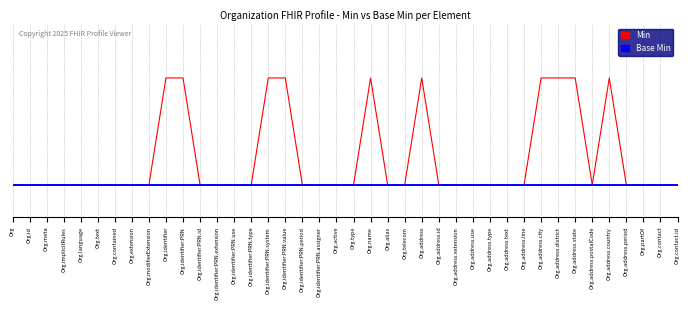

What is the sum of the Min values at Org.extension and Org.address?

1